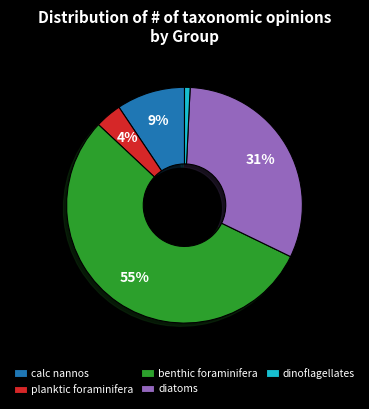

Which category has the smallest portion of the pie?

dinoflagellates